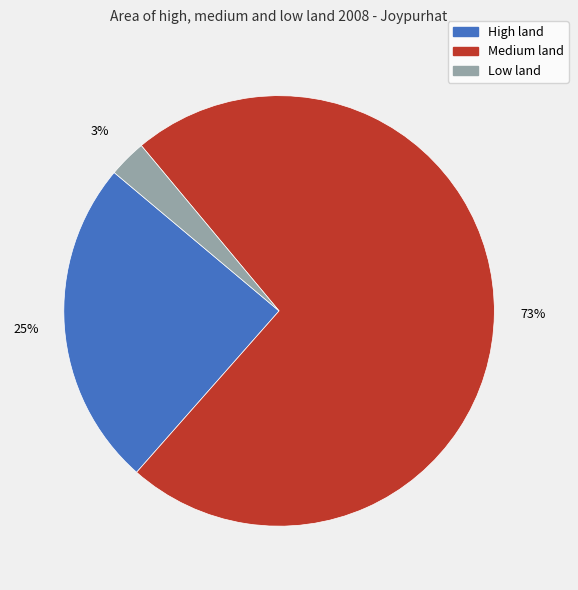

To the nearest percent, what is the difference between the High land and Medium land slice percentages?

48%